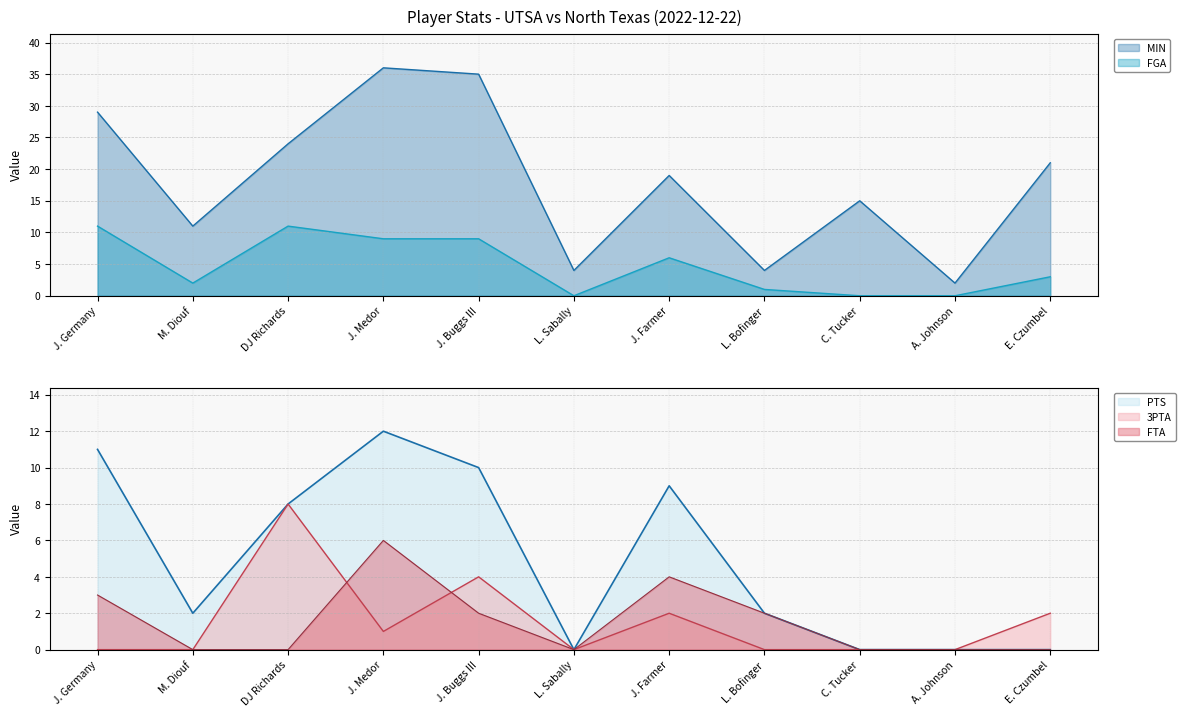

Reading right to left, transcribe all the data shown in this chart.

MIN: E. Czumbel=21	A. Johnson=2	C. Tucker=15	L. Bofinger=4	J. Farmer=19	L. Sabally=4	J. Buggs III=35	J. Medor=36	DJ Richards=24	M. Diouf=11	J. Germany=29
FGA: E. Czumbel=3	A. Johnson=0	C. Tucker=0	L. Bofinger=1	J. Farmer=6	L. Sabally=0	J. Buggs III=9	J. Medor=9	DJ Richards=11	M. Diouf=2	J. Germany=11
PTS: E. Czumbel=0	A. Johnson=0	C. Tucker=0	L. Bofinger=2	J. Farmer=9	L. Sabally=0	J. Buggs III=10	J. Medor=12	DJ Richards=8	M. Diouf=2	J. Germany=11
3PTA: E. Czumbel=2	A. Johnson=0	C. Tucker=0	L. Bofinger=0	J. Farmer=2	L. Sabally=0	J. Buggs III=4	J. Medor=1	DJ Richards=8	M. Diouf=0	J. Germany=0
FTA: E. Czumbel=0	A. Johnson=0	C. Tucker=0	L. Bofinger=2	J. Farmer=4	L. Sabally=0	J. Buggs III=2	J. Medor=6	DJ Richards=0	M. Diouf=0	J. Germany=3